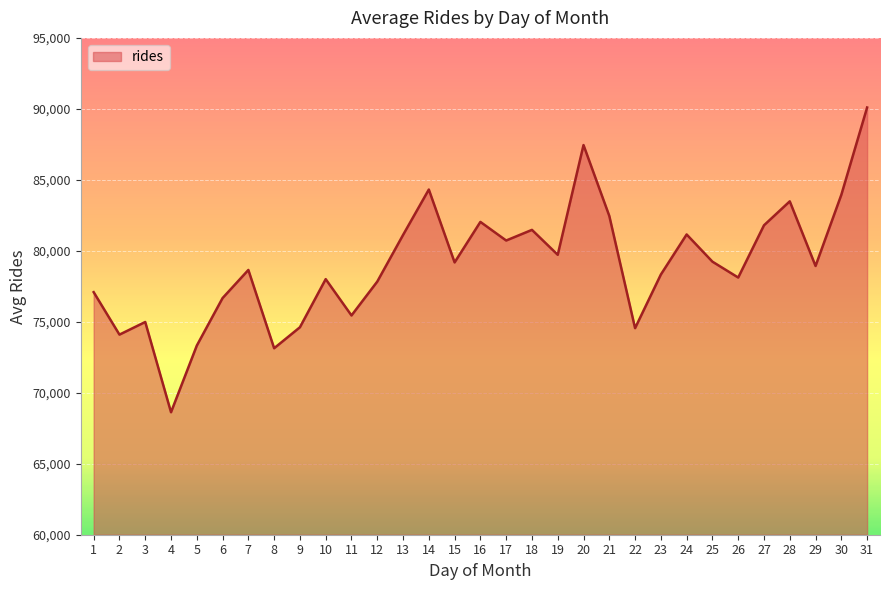

What is the smallest value displayed?

68628.3